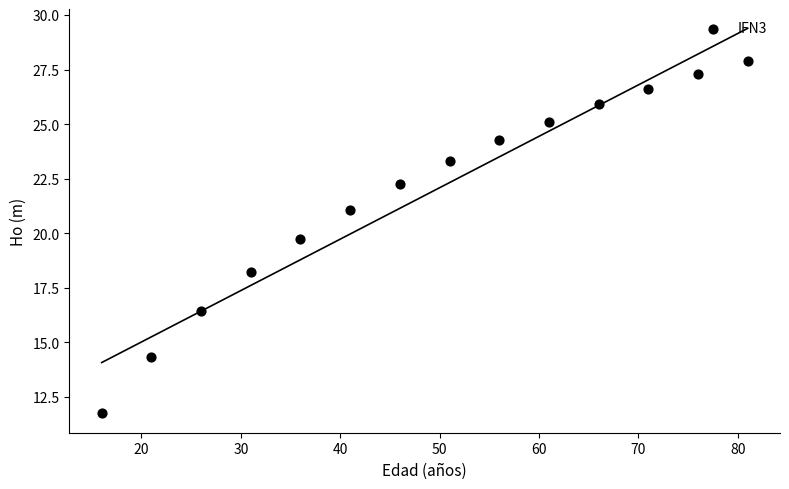

What is the range of Y values (max minus min)?

16.2